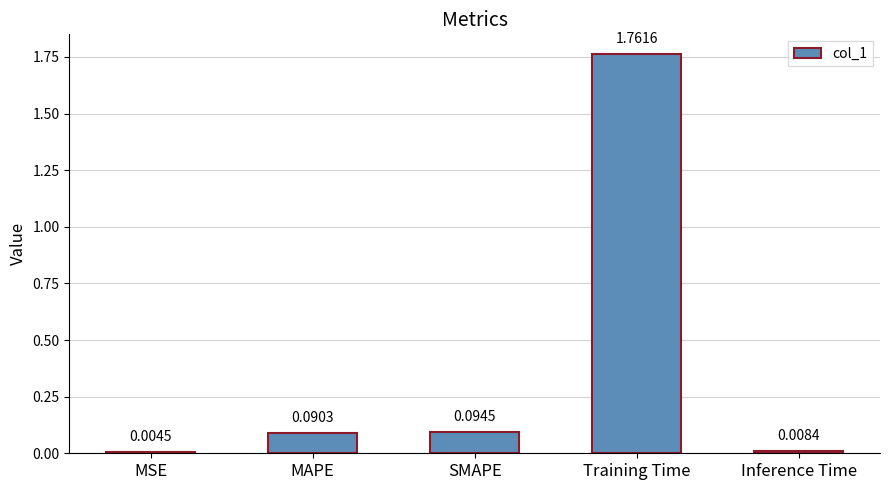

What is the sum of all values?

2.0